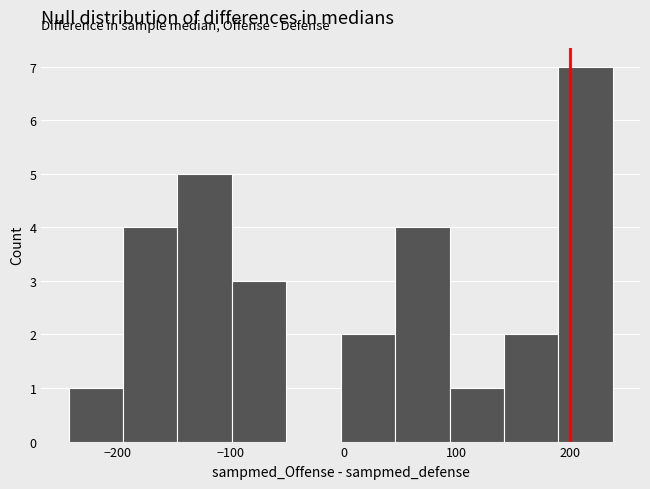

Reading left to right, transcribe this chart: for each bar, give the range it covers on the x-axis and its height. Neither the bar edges nor the heights are printed on the chart, so give them approximately, as read against the axes.

-240 to -200: 1
-200 to -150: 4
-150 to -100: 5
-100 to -50: 3
-50 to 0: 0
0 to 50: 2
50 to 90: 4
90 to 140: 1
140 to 190: 2
190 to 240: 7